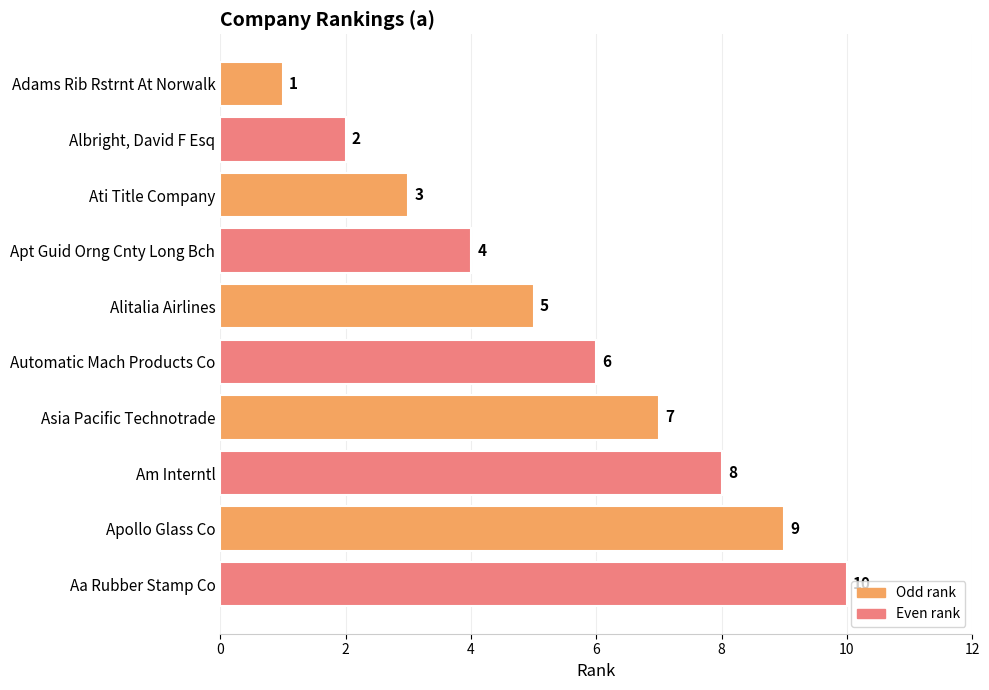

What is the label of the 5th bar from the top?

Alitalia Airlines